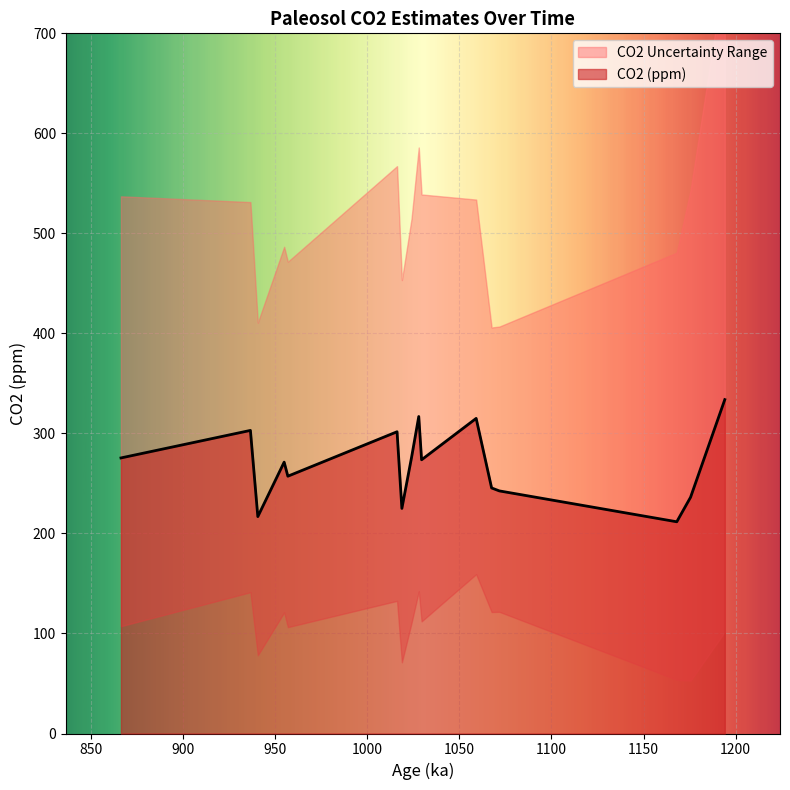

Reading left to right, extract all data points from this chart.

CO2 (ppm): 0=275.5	1=303.0	2=216.8	3=271.3	4=257.2	5=301.7	6=225.0	7=275.9	8=316.9	9=273.7	10=315.0	11=245.5	12=242.5	13=211.7	14=236.2	15=333.8
CO2 Upper Uncertainty: 0=261.6	1=228.3	2=193.9	3=215.3	4=214.5	5=265.6	6=228.3	7=238.8	8=268.9	9=265.2	10=218.8	11=160.4	12=164.3	13=269.1	14=306.9	15=429.5
CO2 Lower Uncertainty: 0=168.2	1=161.8	2=138.7	3=150.2	4=150.9	5=169.1	6=153.9	7=165.3	8=174.7	9=161.6	10=155.7	11=124.0	12=120.9	13=157.9	14=183.4	15=232.2